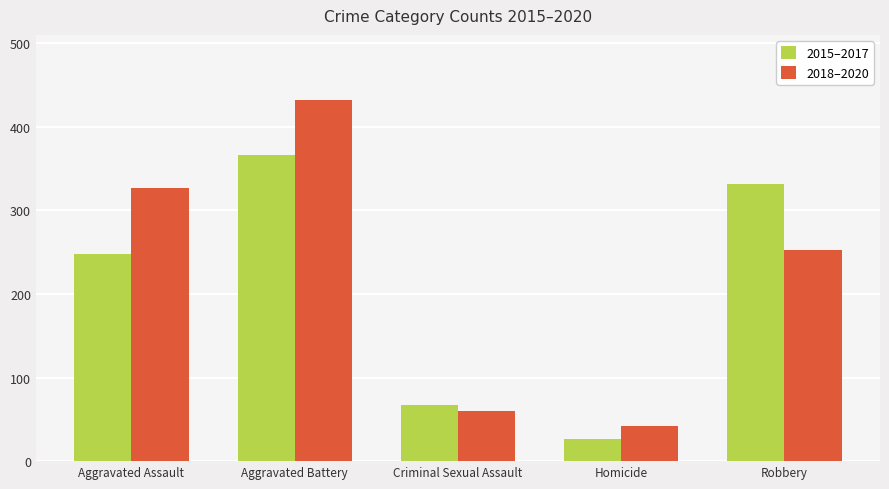

Reading left to right, what are all the values shown in this chart?

2015–2017: Aggravated Assault=248	Aggravated Battery=366	Criminal Sexual Assault=67	Homicide=26	Robbery=332
2018–2020: Aggravated Assault=327	Aggravated Battery=432	Criminal Sexual Assault=60	Homicide=42	Robbery=252